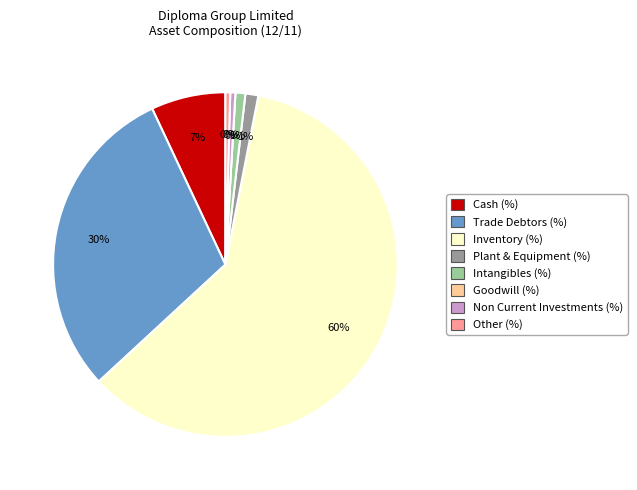

Combined, do Intangibles (%) and Trade Debtors (%) account for over 50%?

No